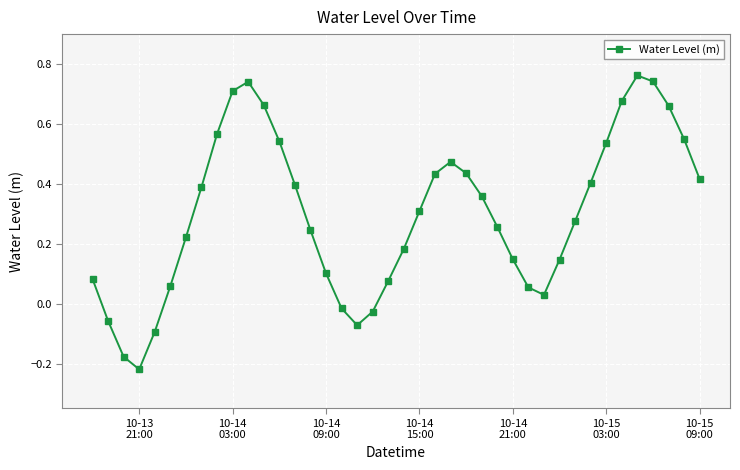

How many interior local peaks (higher than both neighbors) does the data have?

3